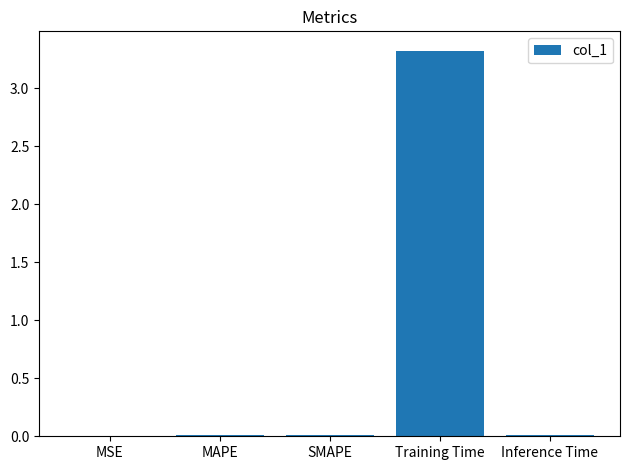

Are the bars horizontal?

No